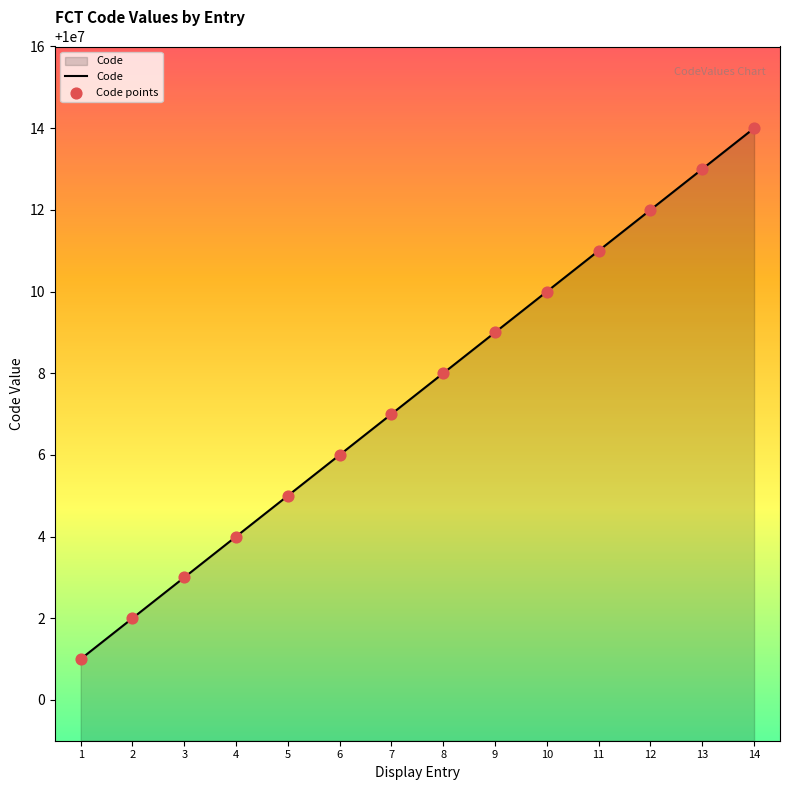

What is the change in value from 10 to 11?

+1